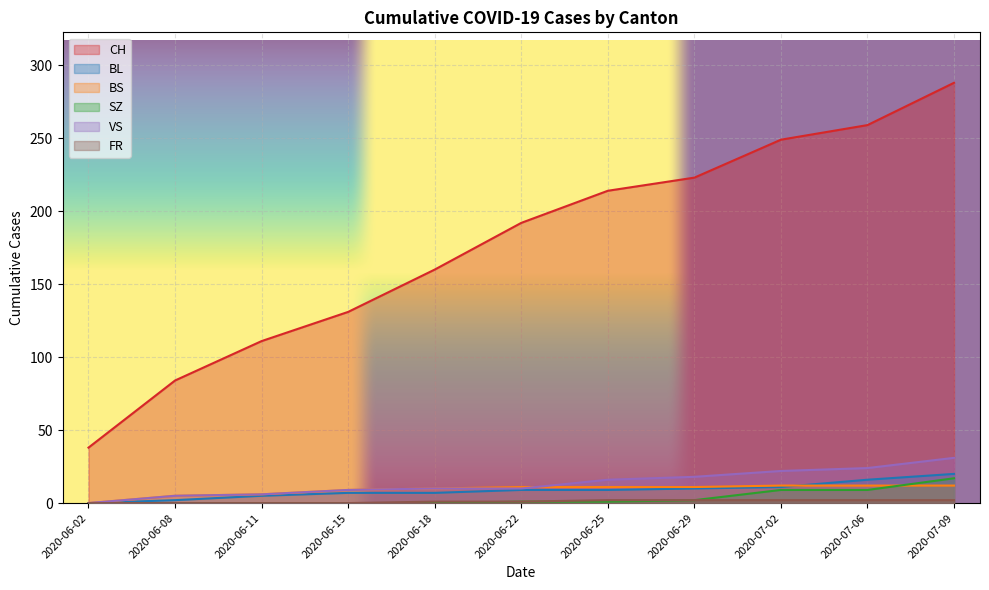

List the series in order of their peak value, highest first.

CH, VS, BL, SZ, BS, FR